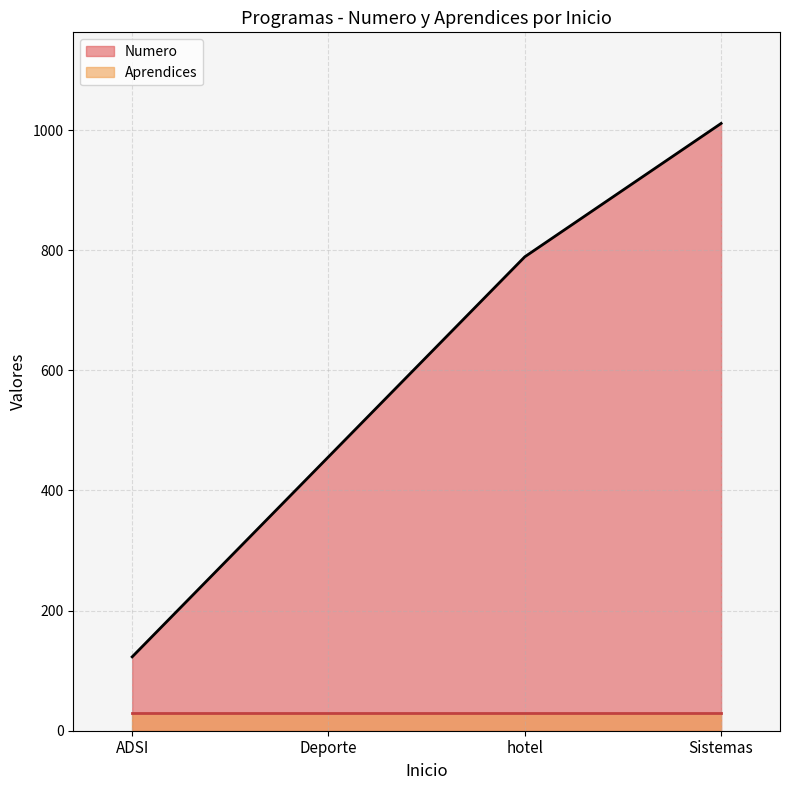

How many data points are less than 789?

2